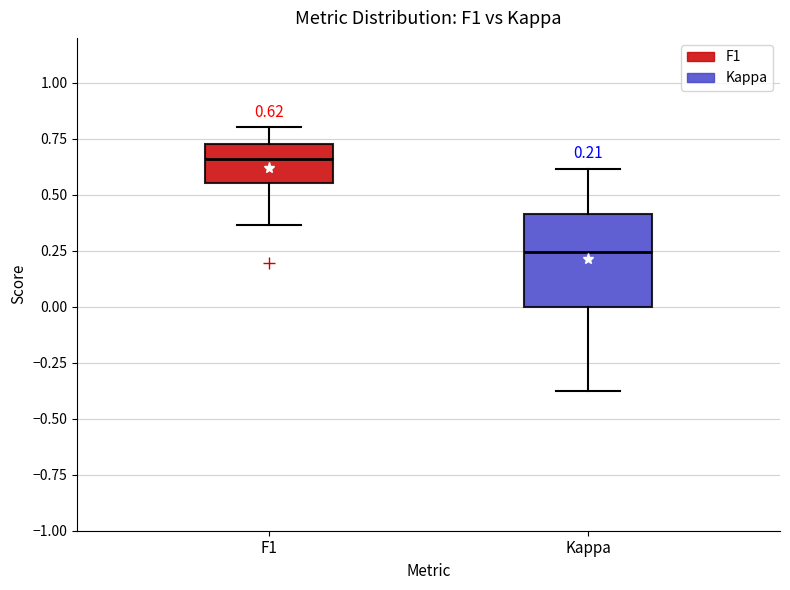

Comparing the boxes themselves (not the whiskers), which one is the tallest?

Kappa